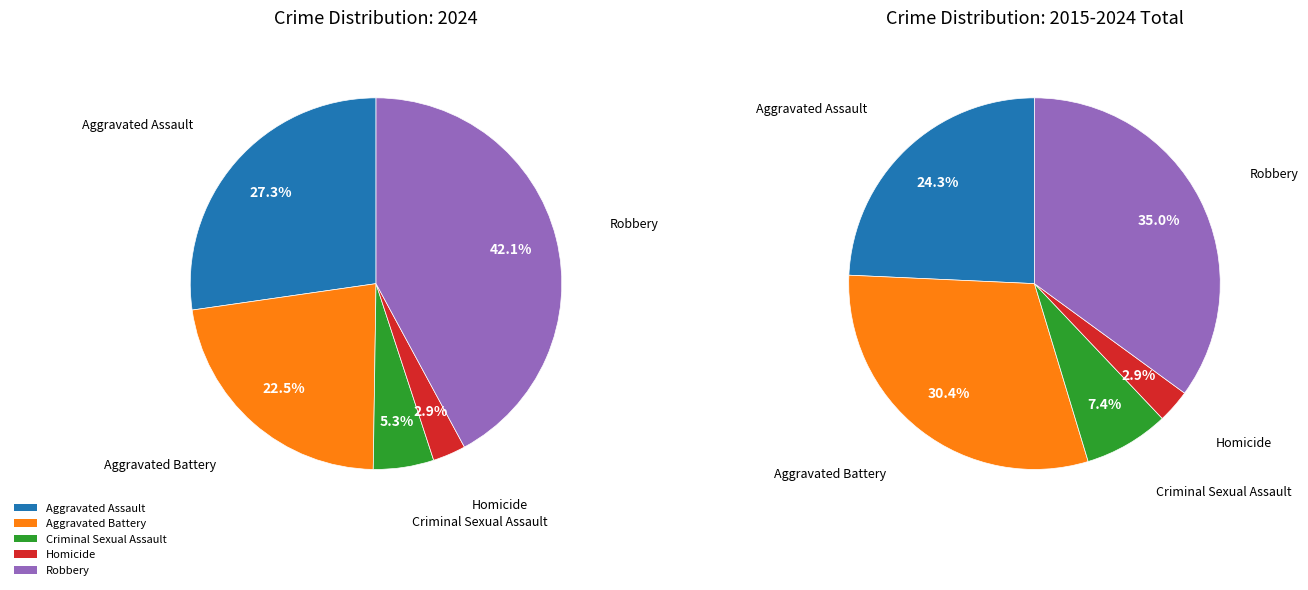

Count the number of slices in the pie.

5